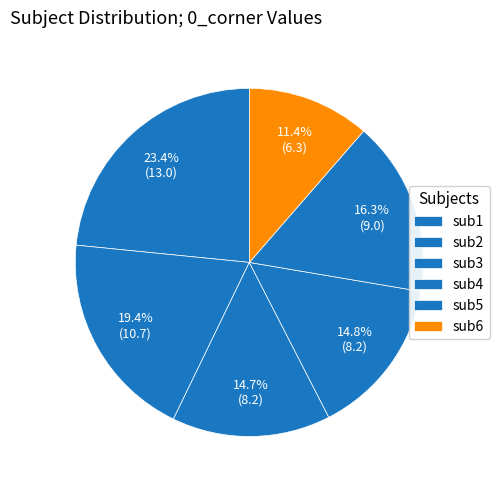

What is the smallest slice in the pie chart?

sub6